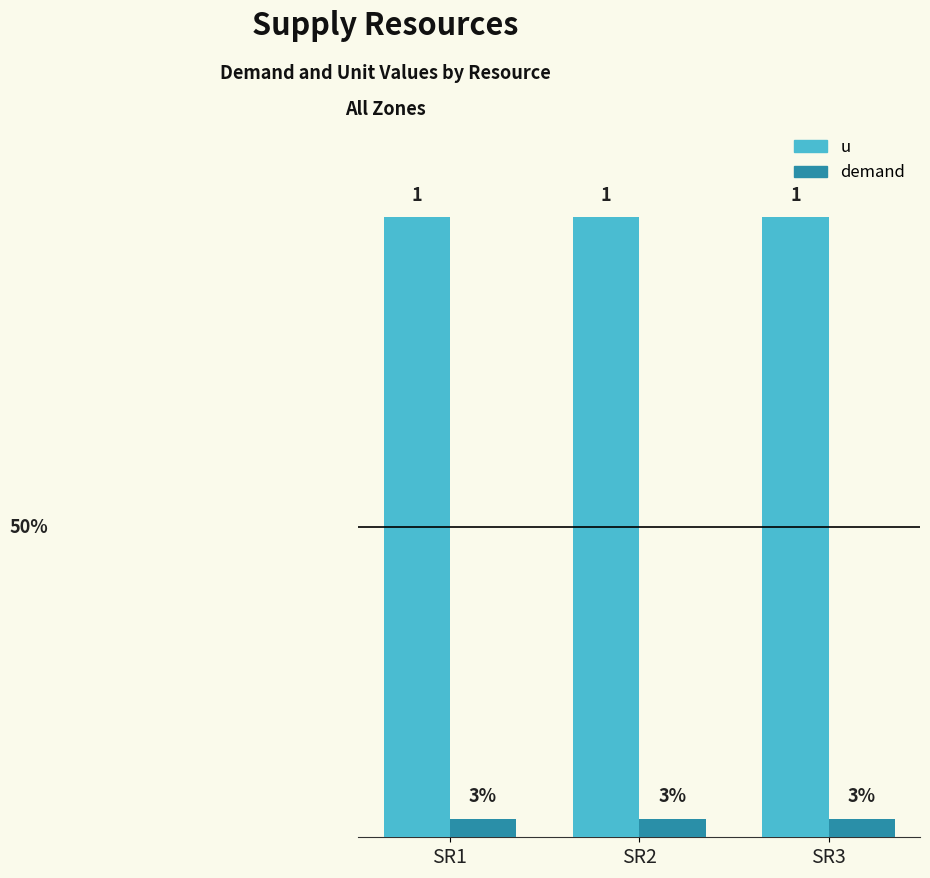

Does the chart contain any negative values?

No